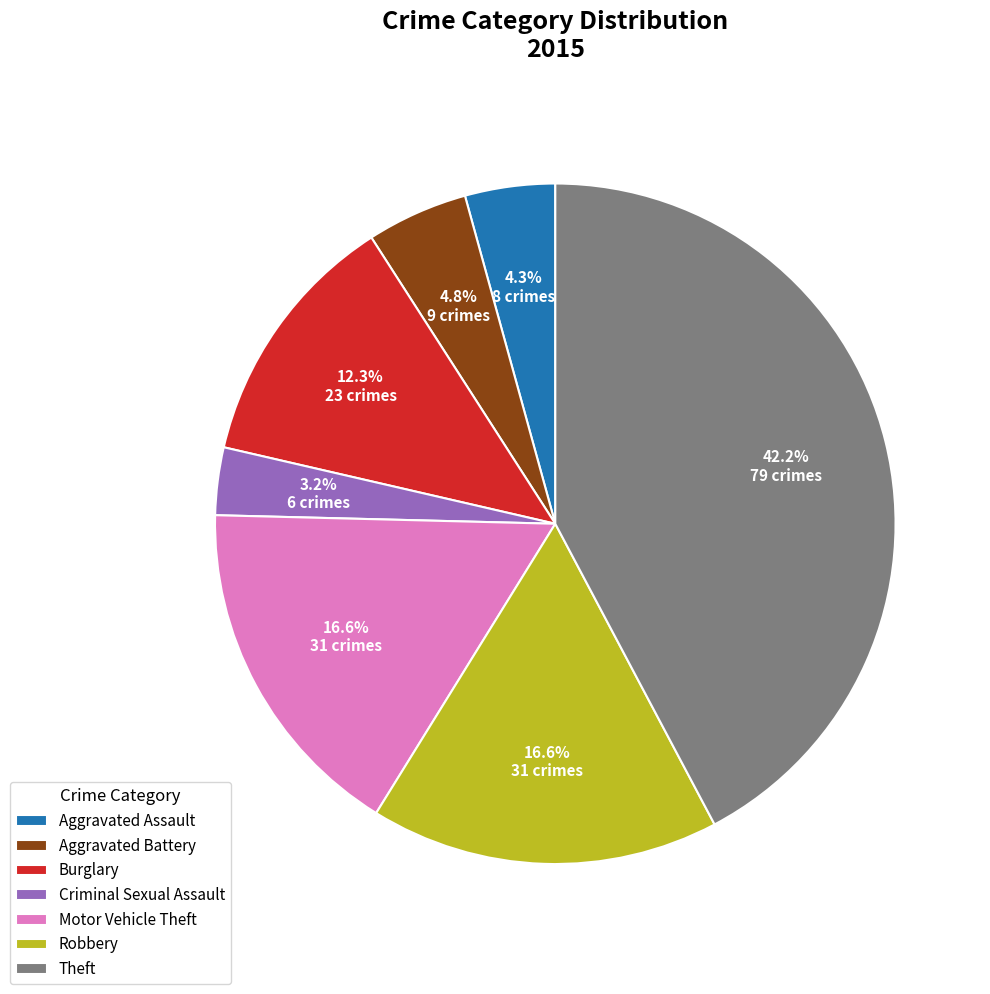

How much of the chart is everything except Burglary?

87.7%